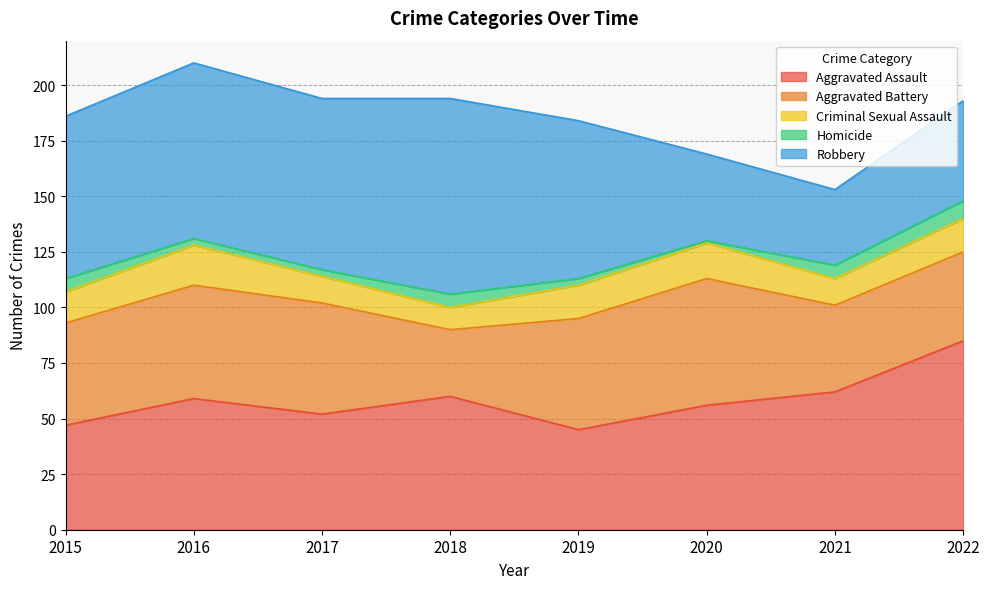

What is the maximum value shown in the chart?

88